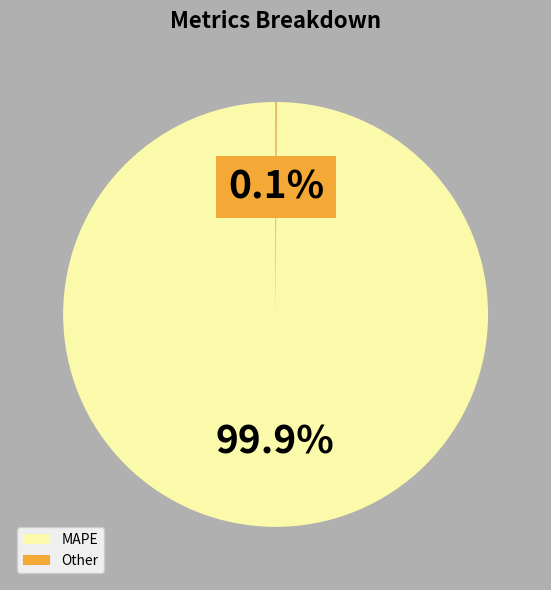

Which category has the biggest portion of the pie?

MAPE